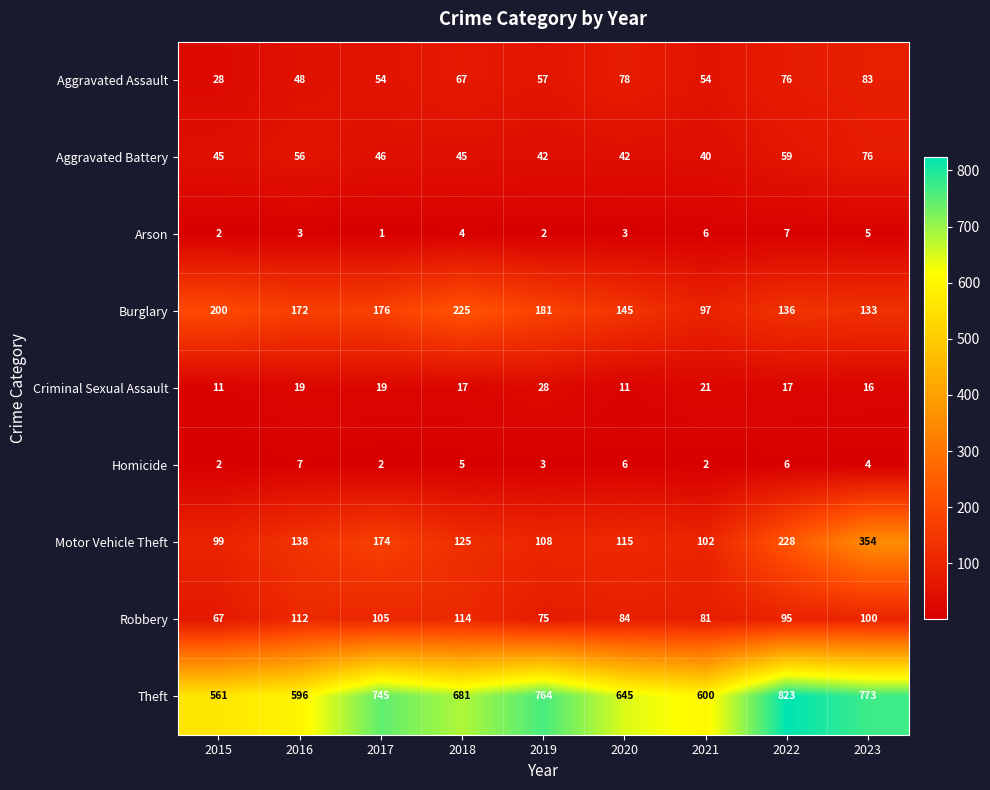

Which series has the largest range (max minus min)?

Theft